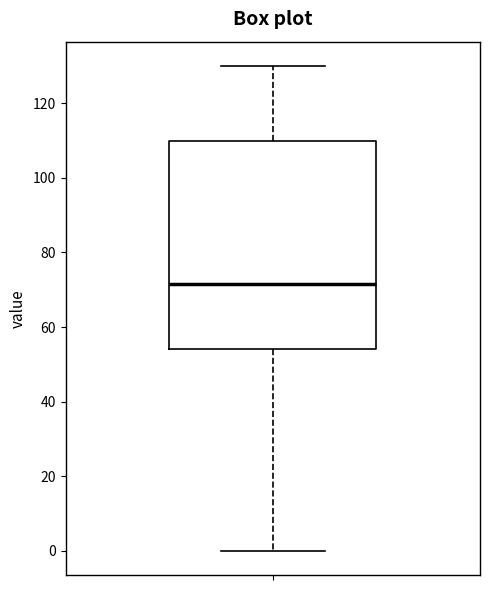

Transcribe this box plot: give where the median line is, the range the box spans, and where the two whiskers end, as read against the y-axis. The values are not printed on the chart, so give them approximately, as read against the axis.

median 72, box 54 to 110, whiskers 0 to 130